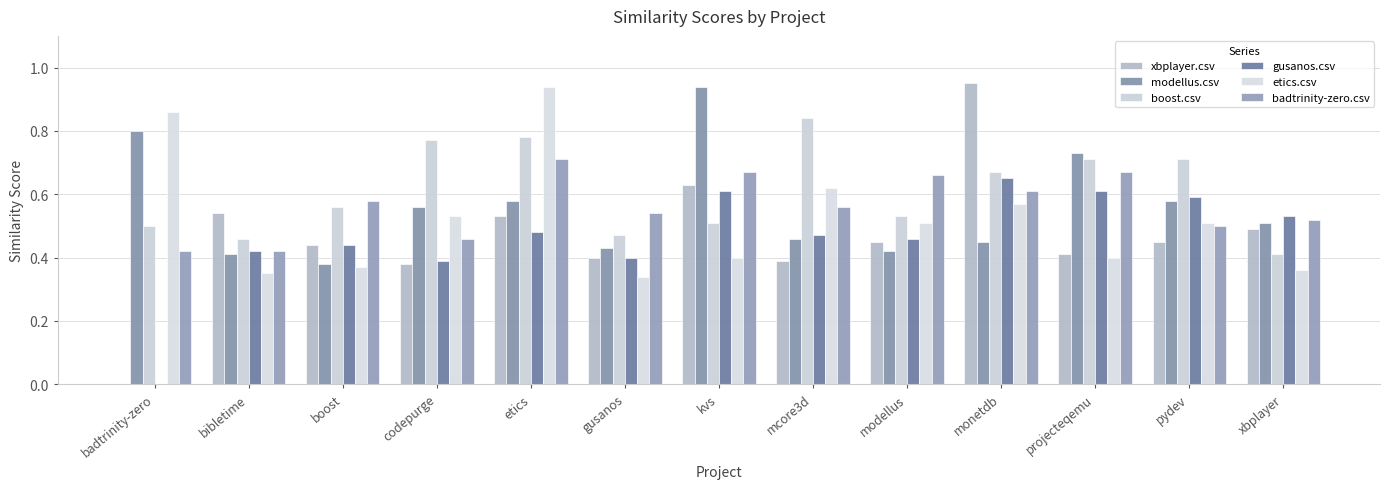

What is the difference between the maximum and minimum values in the xbplayer.csv series?

0.9